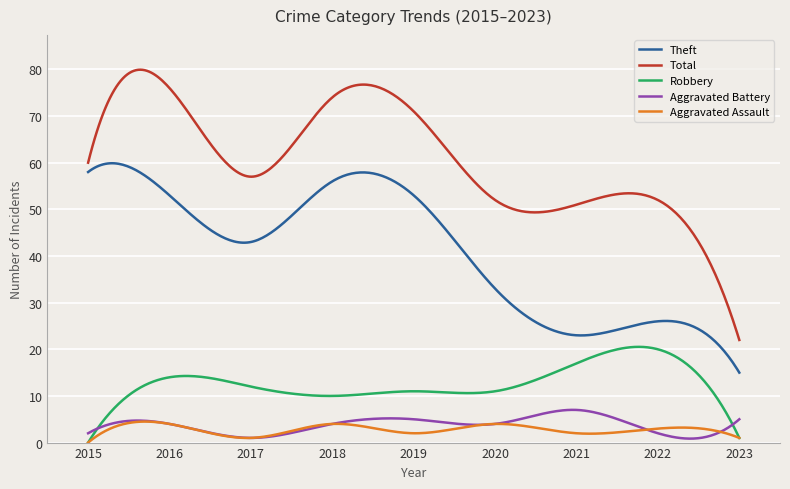

True or false: Aggravated Battery and Theft cross at least once.

False